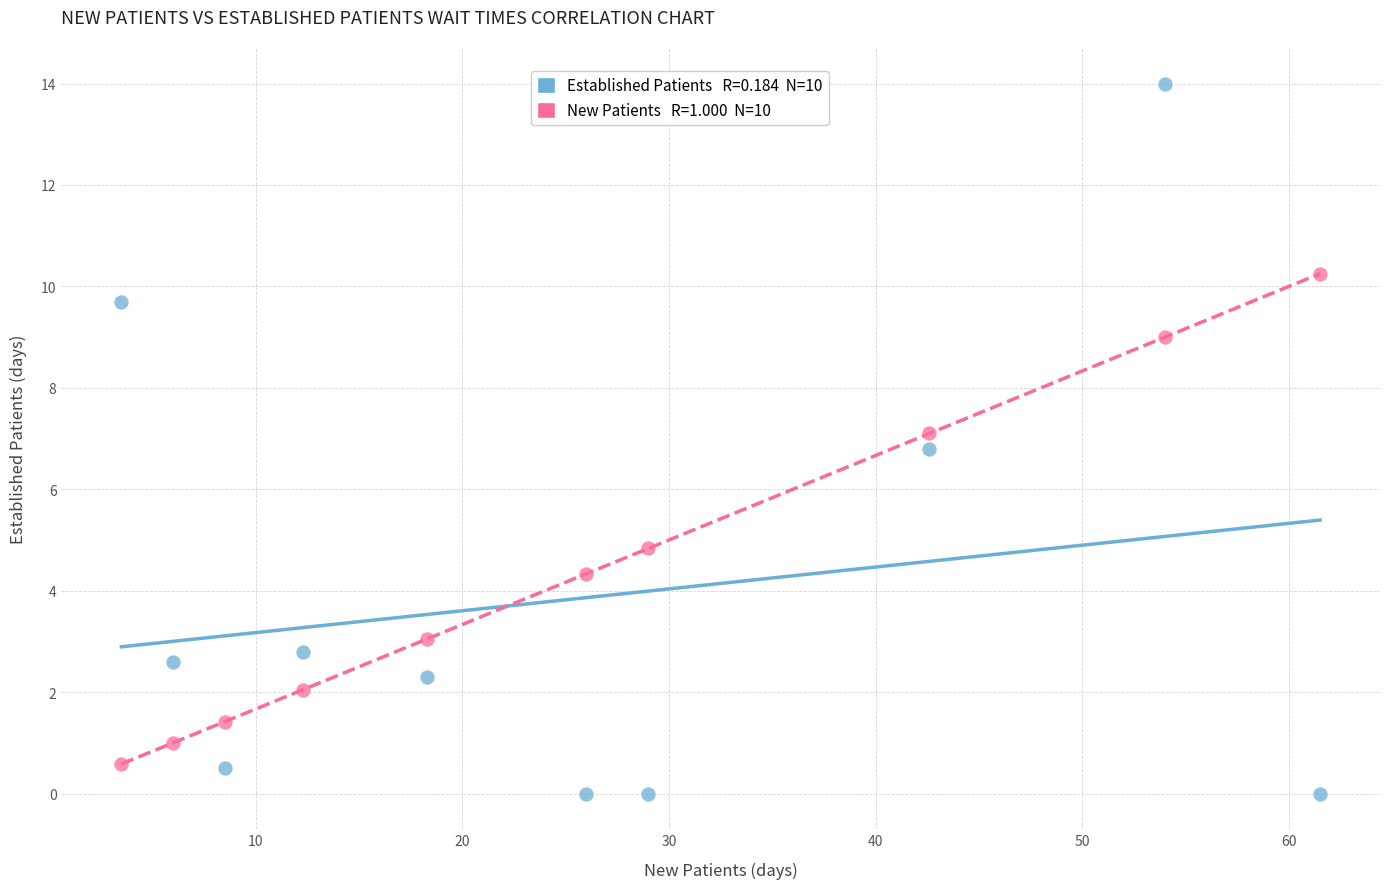

Across all data points, what is the range of X values (max minus min)?

58.0